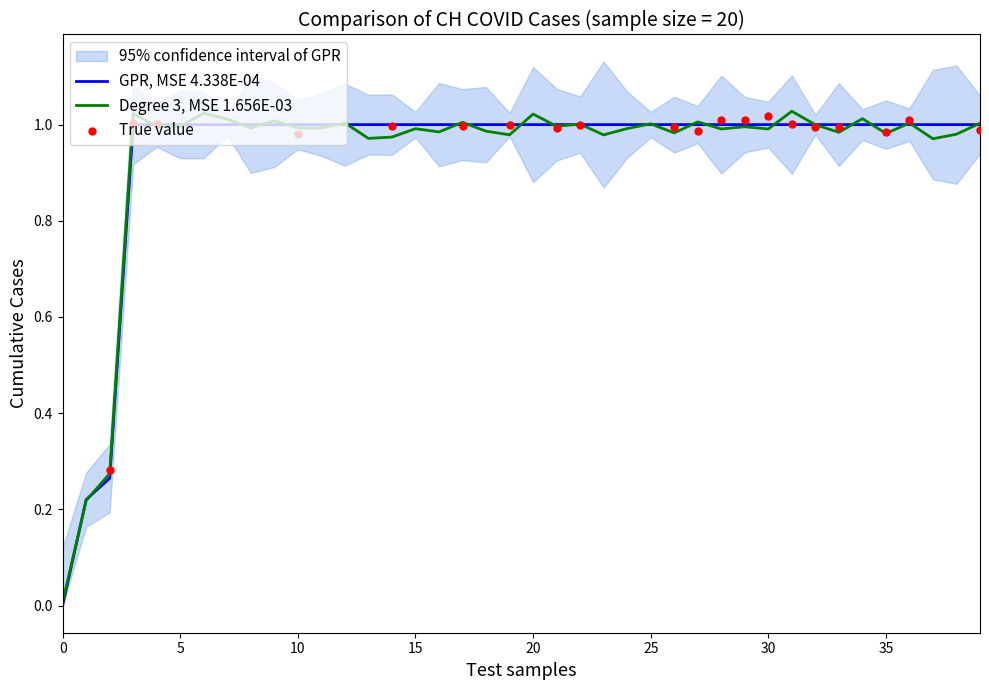

The Degree 3, MSE 1.656E-03 series shows 1.4 at 10. True or false?

False